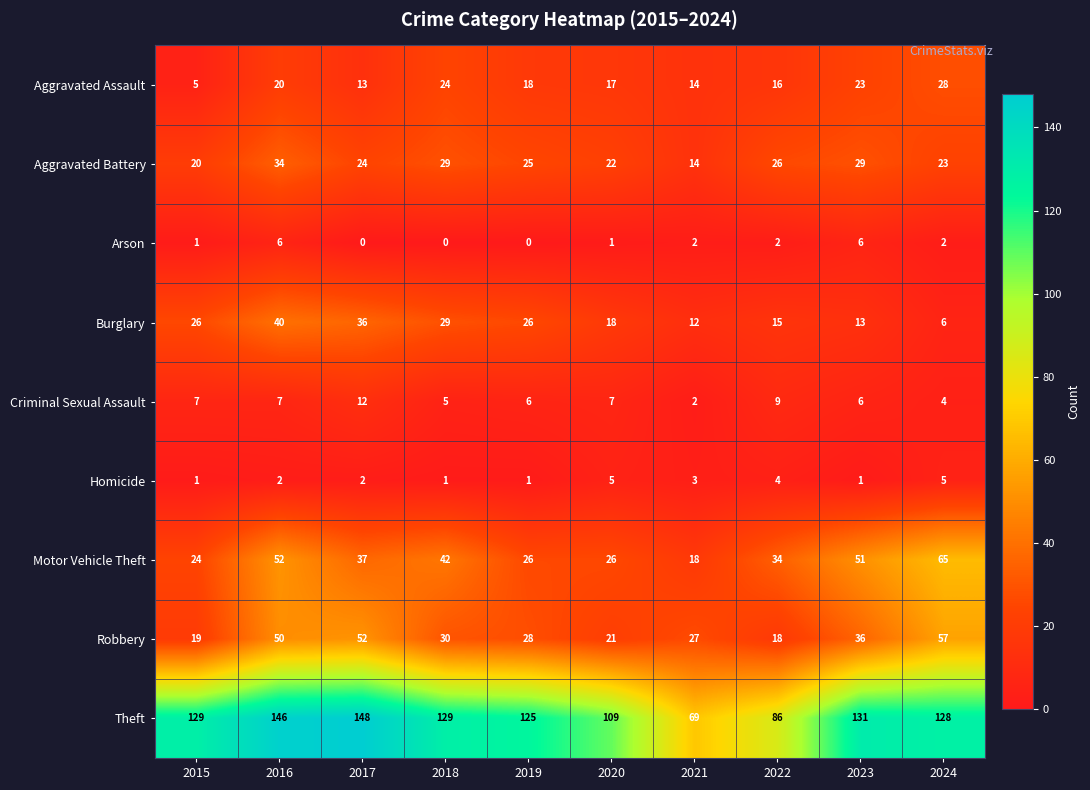

Which series has the widest spread of values?

Theft